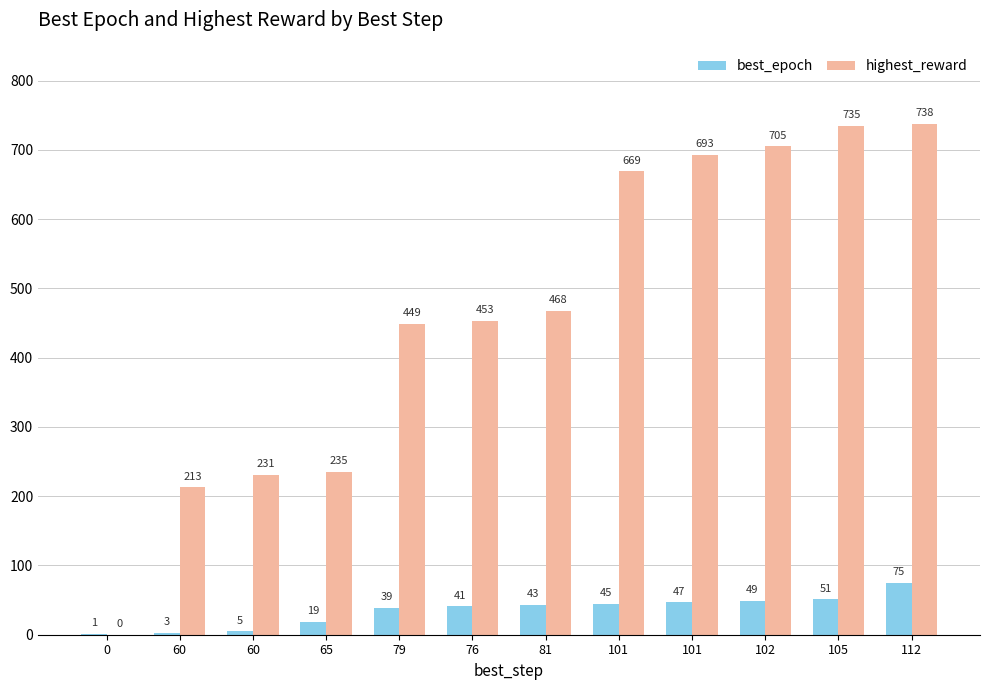

Which series has the largest total across all categories?

highest_reward